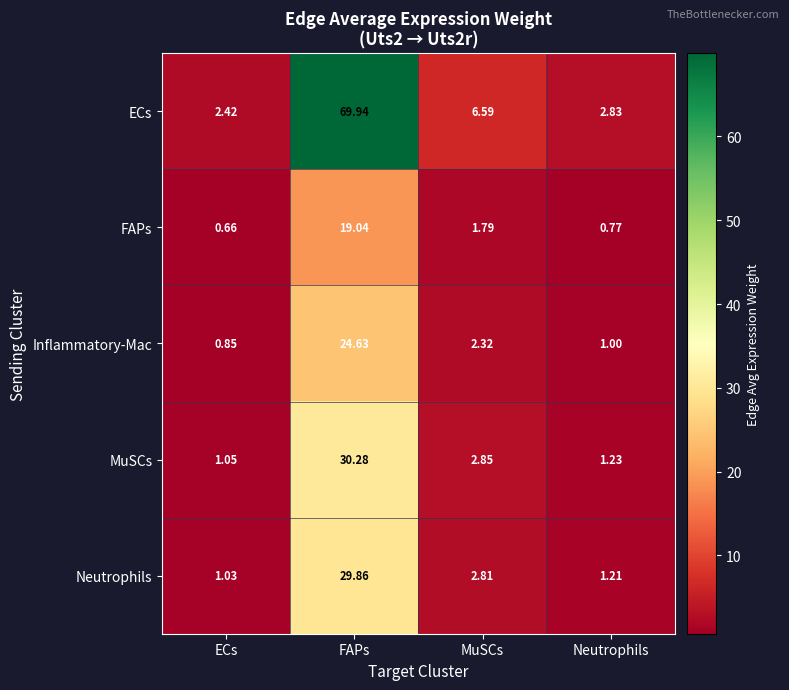

Rank the categories by ECs value from highest to lowest.

FAPs, MuSCs, Neutrophils, ECs